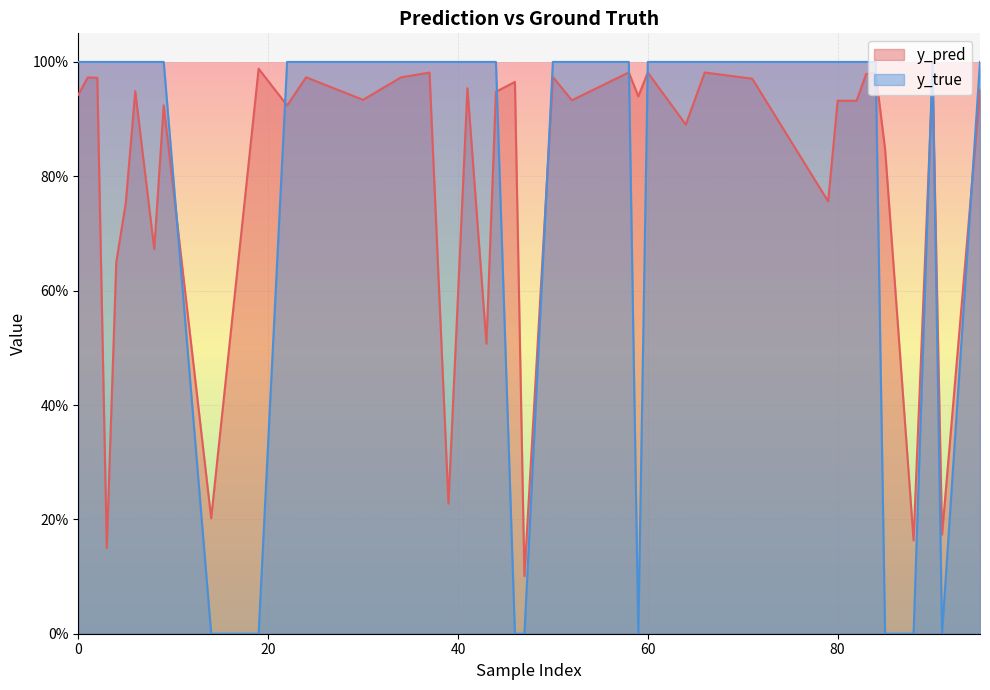

What position from the left is 95?

20